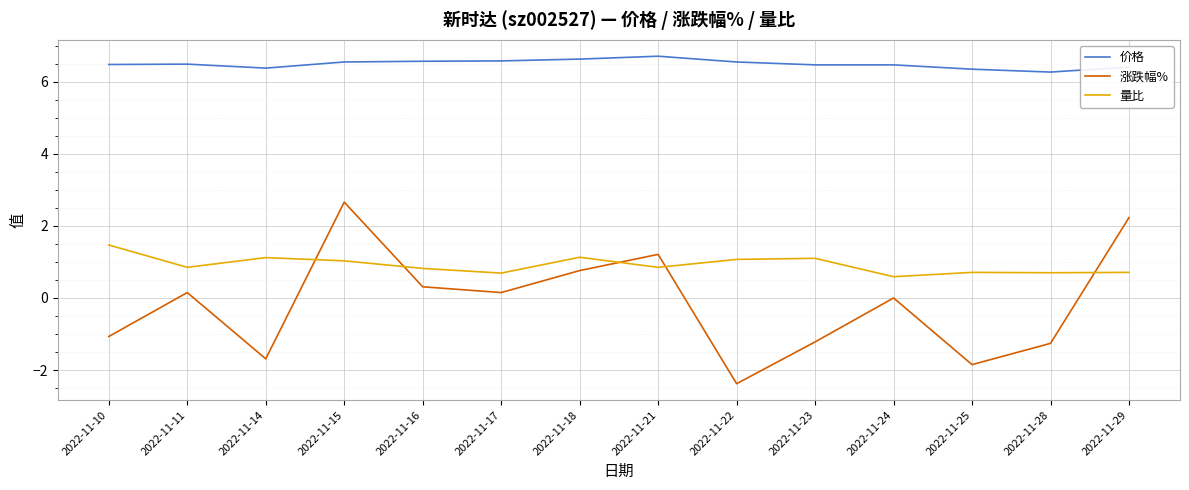

True or false: 价格 and 涨跌幅% cross at least once.

False